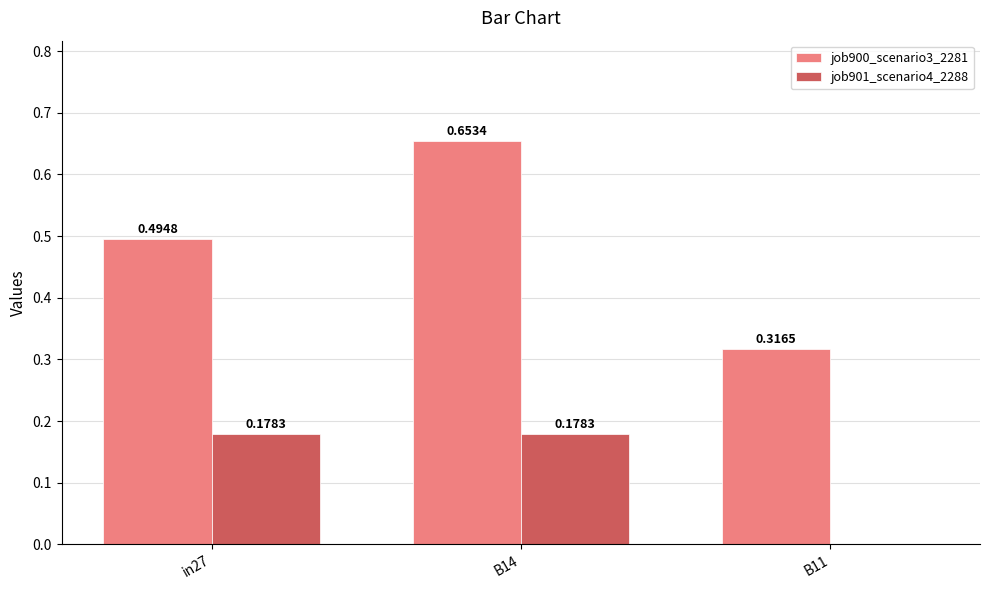

What is the sum of the job900_scenario3_2281 values at in27 and B11?

0.8